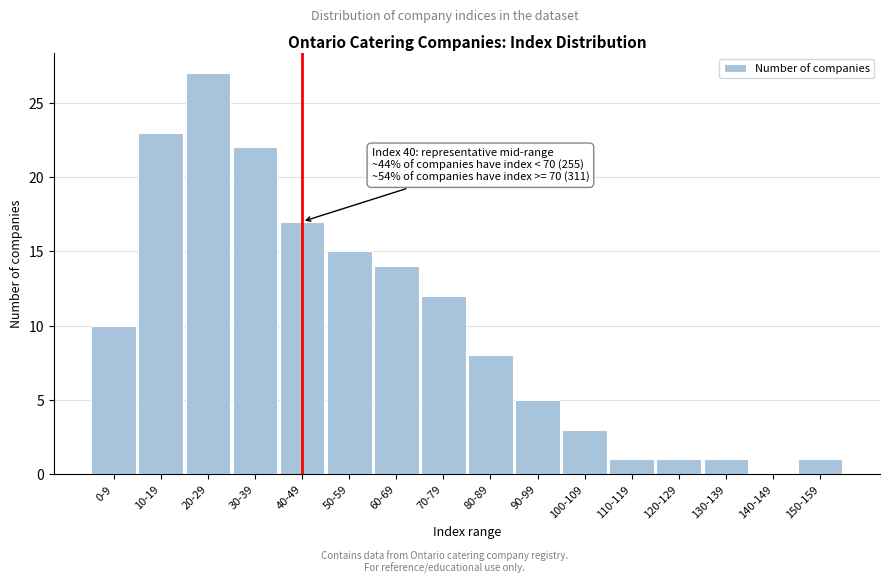

Reading left to right, list all the values displayed in this chart.

0-9=10	10-19=23	20-29=27	30-39=22	40-49=17	50-59=15	60-69=14	70-79=12	80-89=8	90-99=5	100-109=3	110-119=1	120-129=1	130-139=1	140-149=0	150-159=1